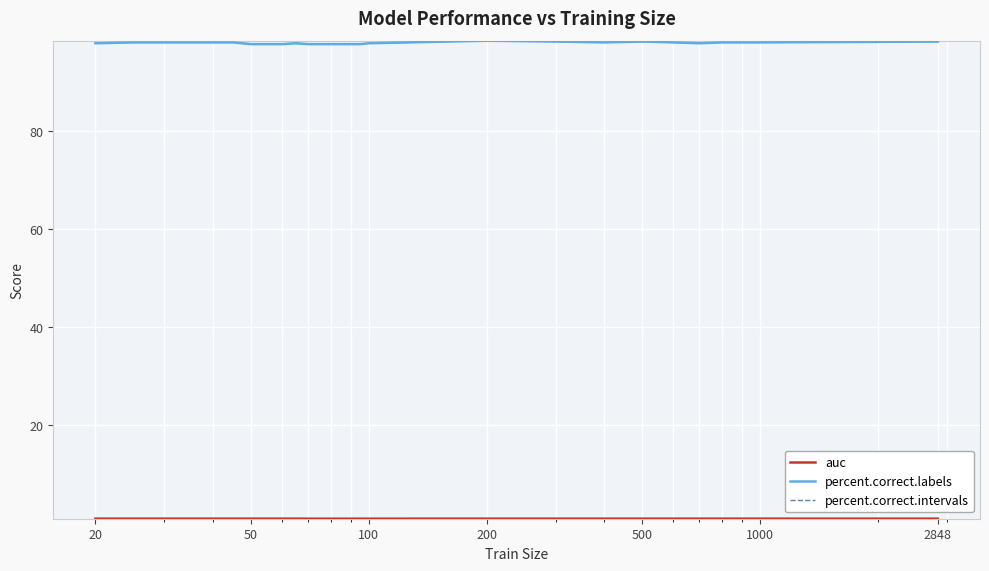

Reading left to right, list all the values displayed in this chart.

auc: 1.0	1.0	1.0	1.0	1.0	1.0	1.0	1.0	1.0	1.0	1.0	1.0	1.0	1.0	1.0	1.0	1.0	1.0	1.0	1.0	1.0	1.0	1.0	1.0	1.0	1.0	1.0
percent.correct.labels: 97.9	98.1	98.1	98.1	98.1	98.1	97.7	97.7	97.7	97.9	97.7	97.7	97.7	97.7	97.7	97.7	97.9	98.4	98.2	98.1	98.2	98.1	97.9	98.1	98.1	98.1	98.2
percent.correct.intervals: 97.9	98.1	98.1	98.1	98.1	98.1	97.7	97.7	97.7	97.9	97.7	97.7	97.7	97.7	97.7	97.7	97.9	98.4	98.2	98.1	98.2	98.1	97.9	98.1	98.1	98.1	98.2